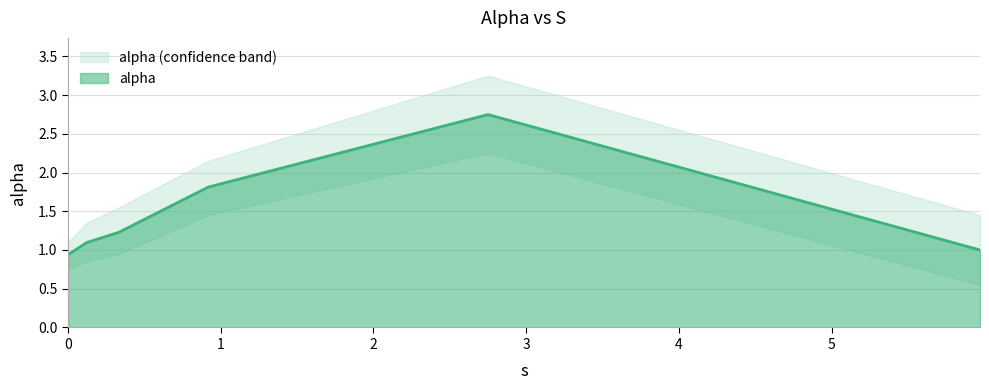

What is the value of the alpha_lower point at the 2nd from the left?

0.8